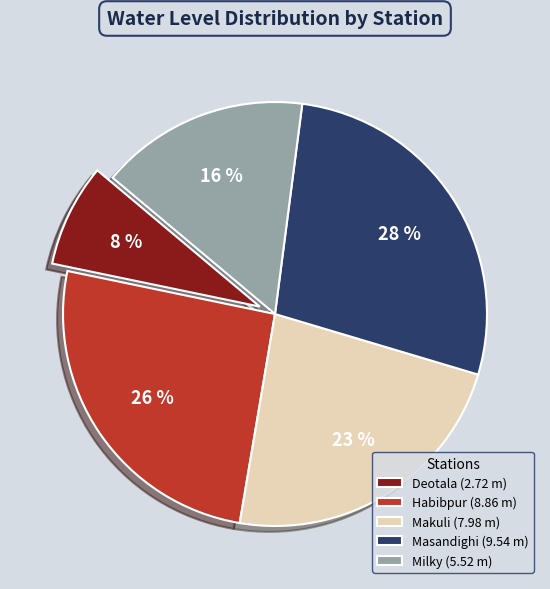

The Deotala slice represents 8% of the pie. True or false?

True